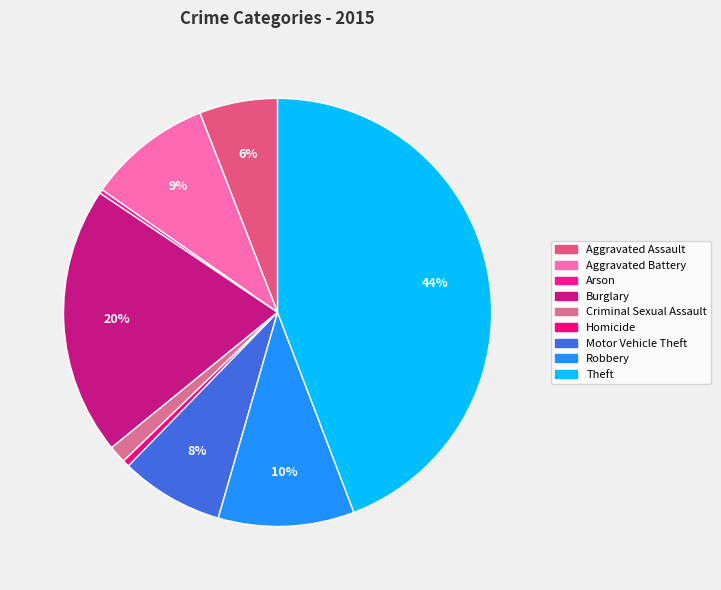

Does any single category account for the majority?

No